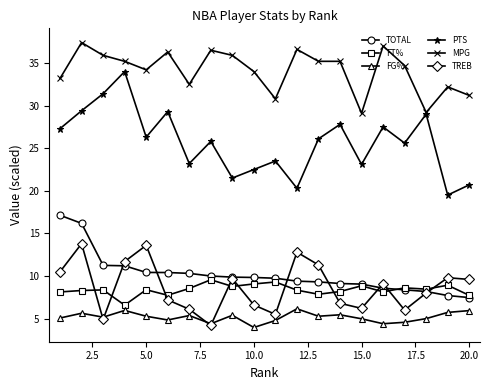

Which series has the widest spread of values?

PTS